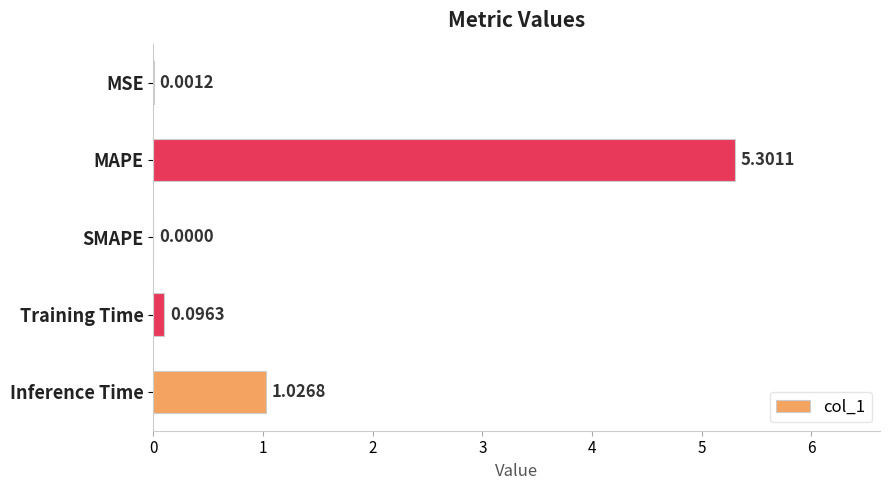

What is the sum of all values?

6.4